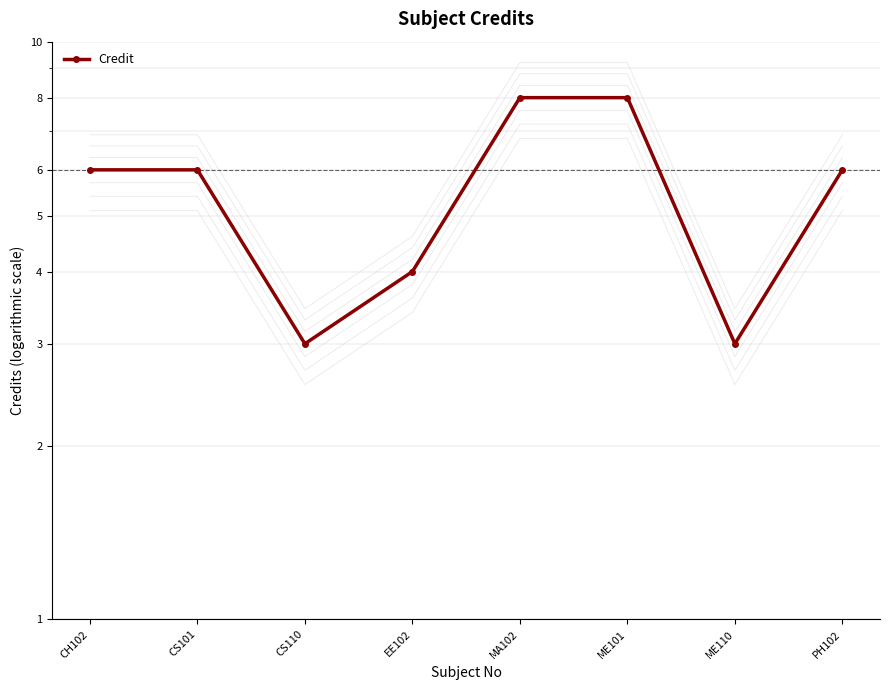

What is the change in value from CH102 to CS110?

-3